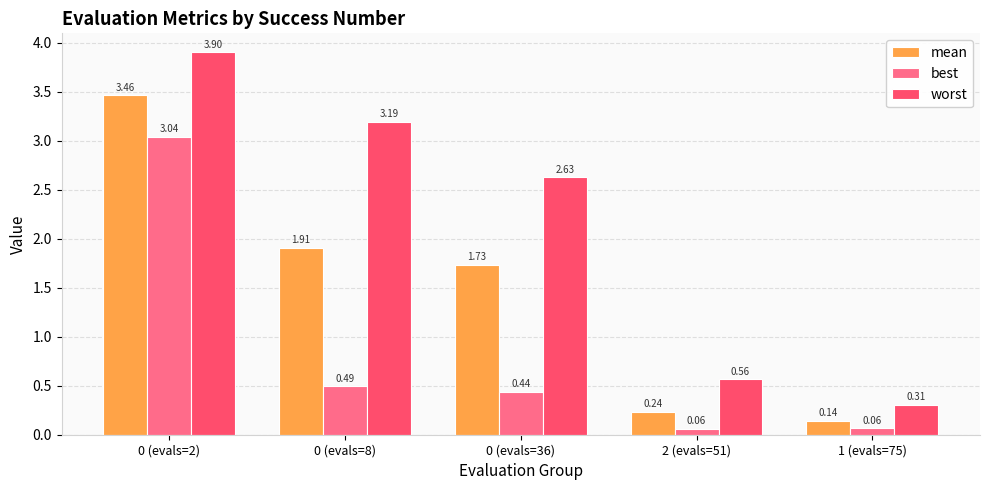

True or false: mean has a value of 1.9 at 0 (evals=8).

True